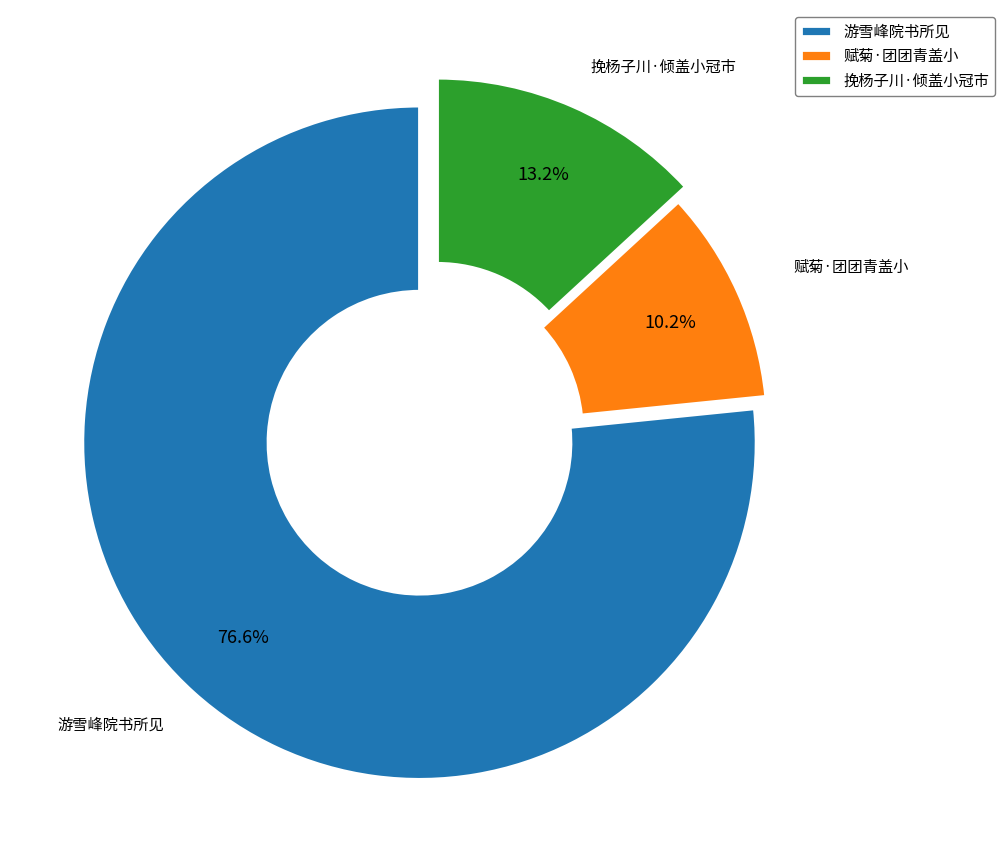

Which category has the smallest portion of the pie?

赋菊·团团青盖小